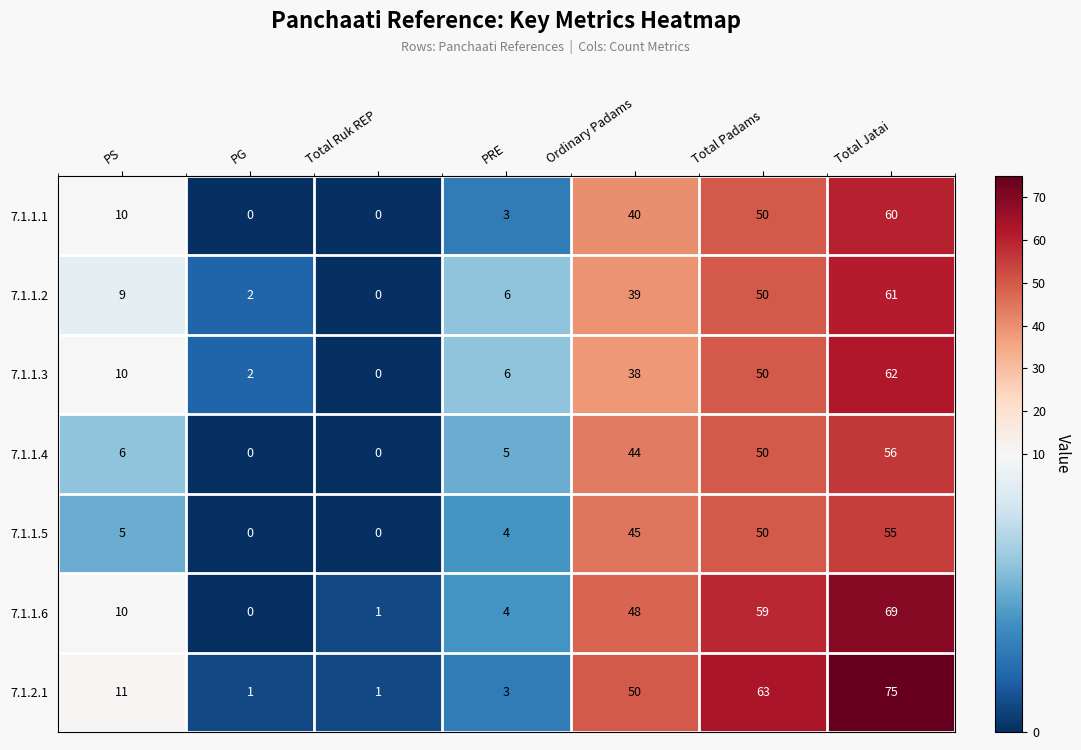

Is it true that 7.1.1.6 equals 1 at PRE?

False